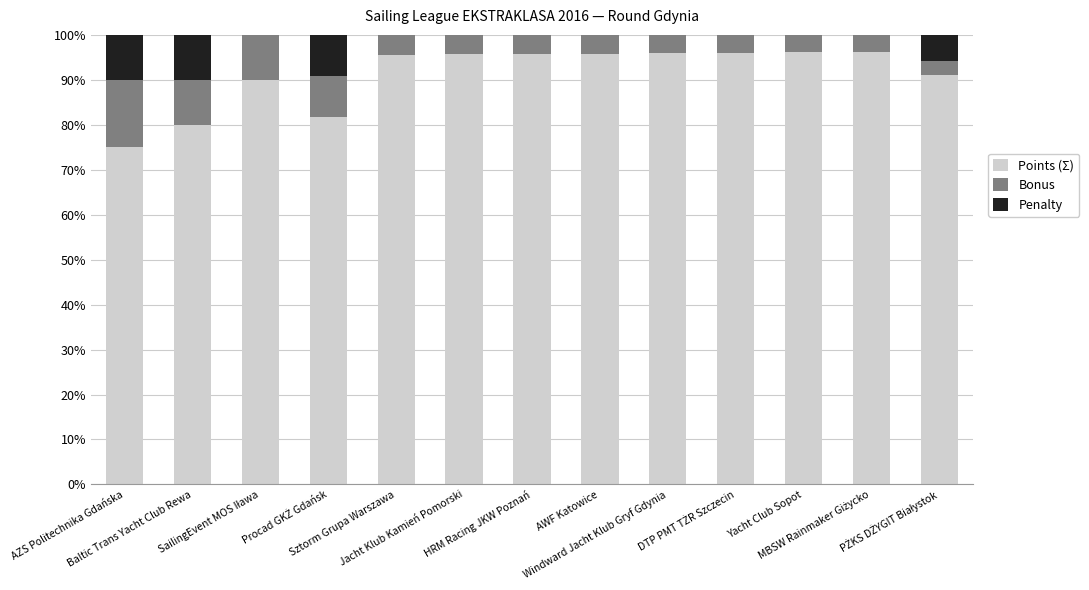

What is the sum of all Points (Σ) values?

1185.0